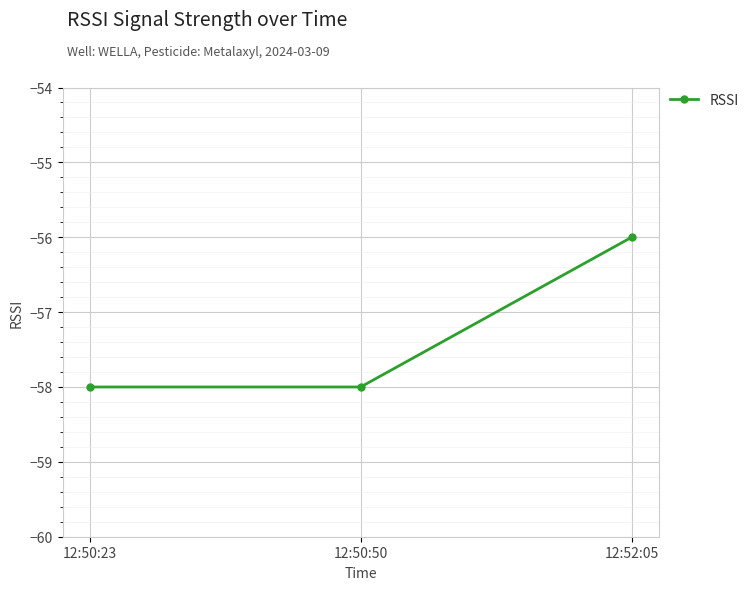

What is the sum of the values at 12:52:05 and 12:50:50?

-114